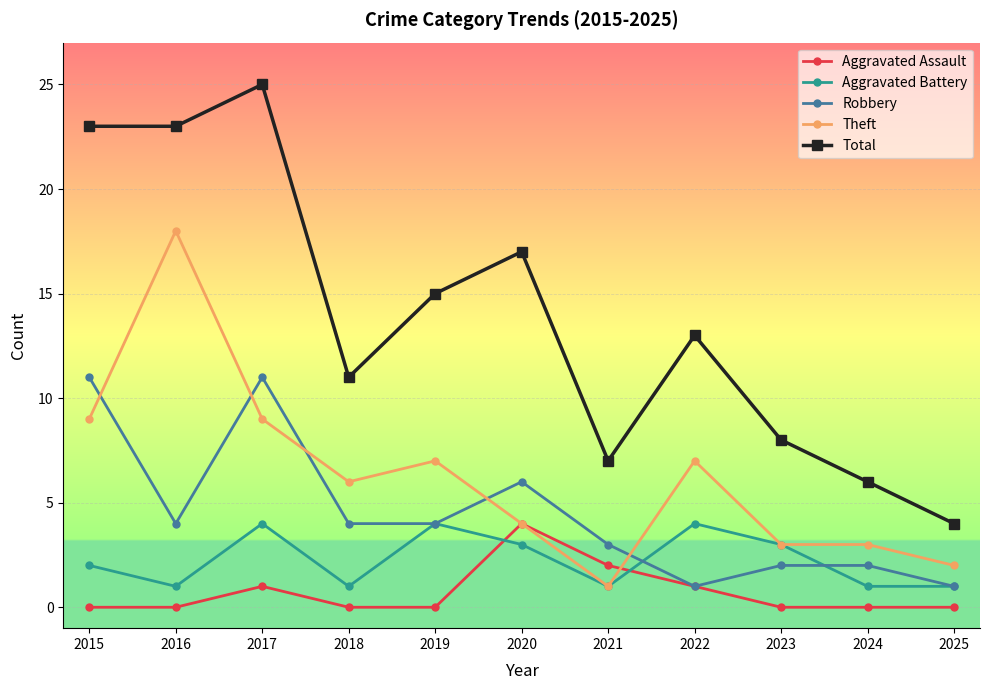

True or false: Aggravated Assault and Aggravated Battery cross at least once.

True